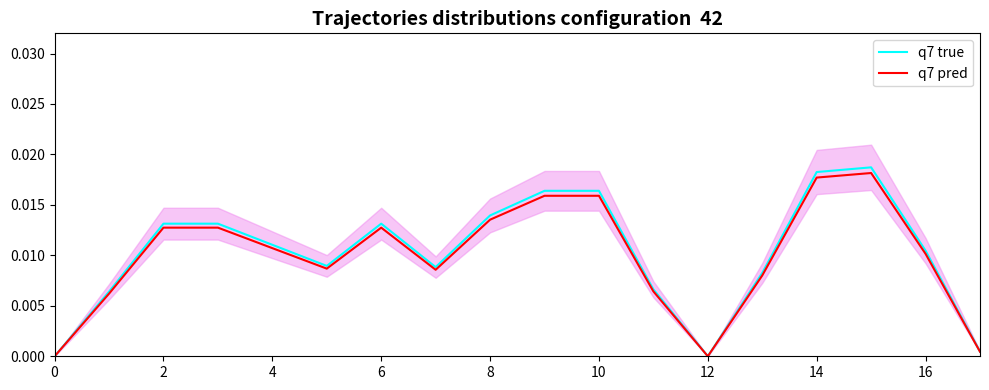

How many lines are shown in the chart?

2